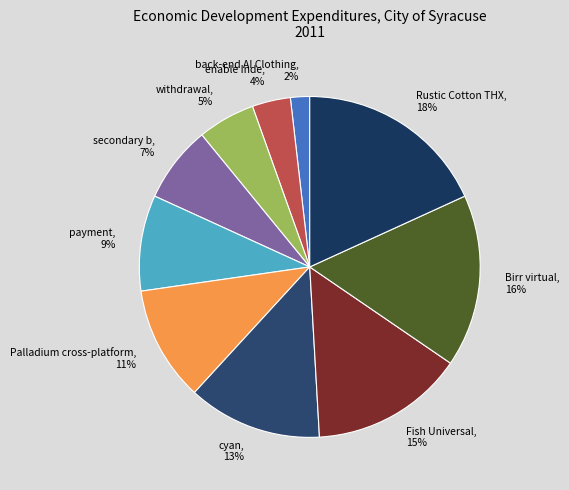

Which category has the biggest portion of the pie?

Rustic Cotton THX